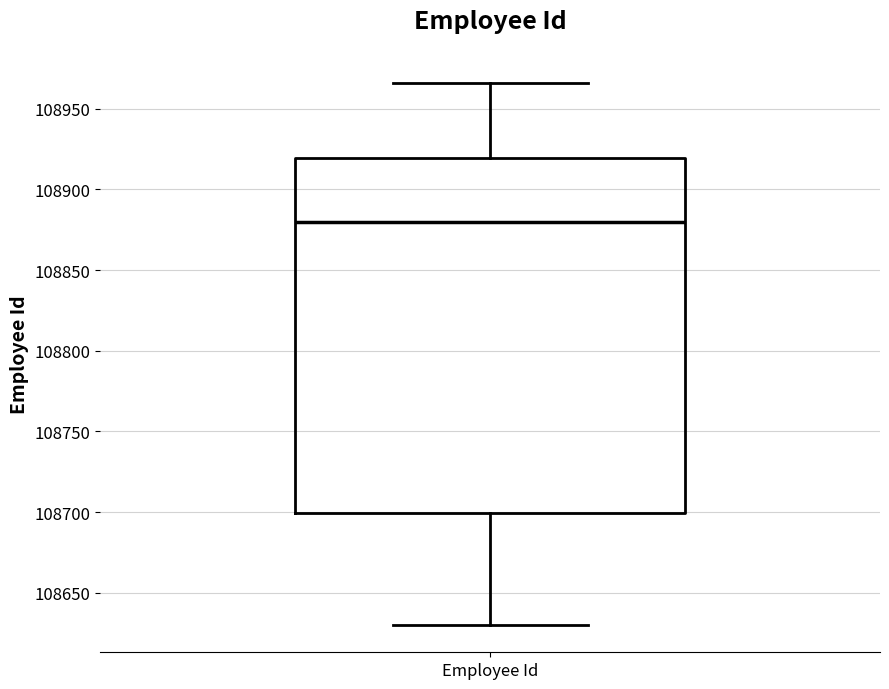

Read this box plot against the y-axis: the position of the median line, the range covered by the box, and the ends of both whiskers. The values are not printed on the chart, so give them approximately, as read against the axis.

median 108880, box 108700 to 108920, whiskers 108630 to 108965